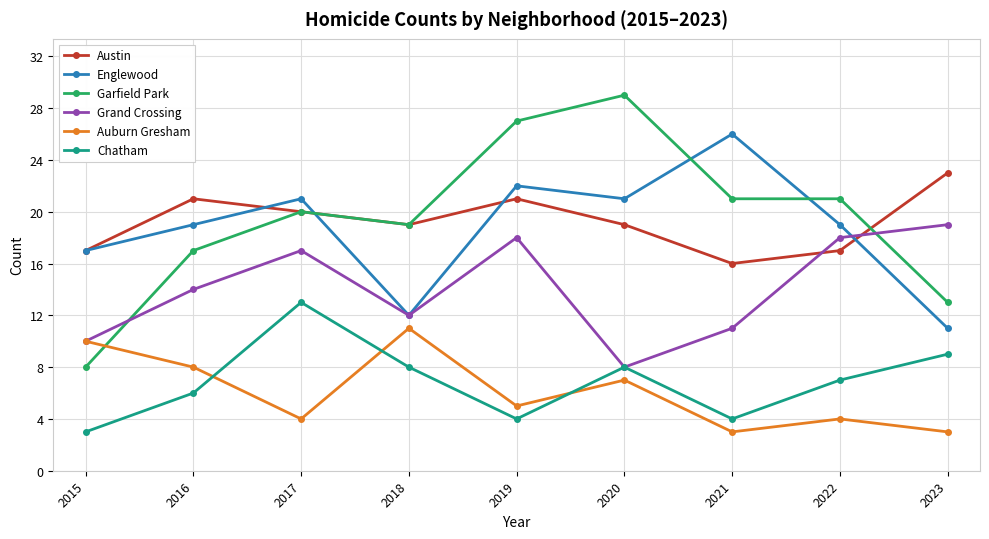

Which category has the highest value in the Englewood series?

2021